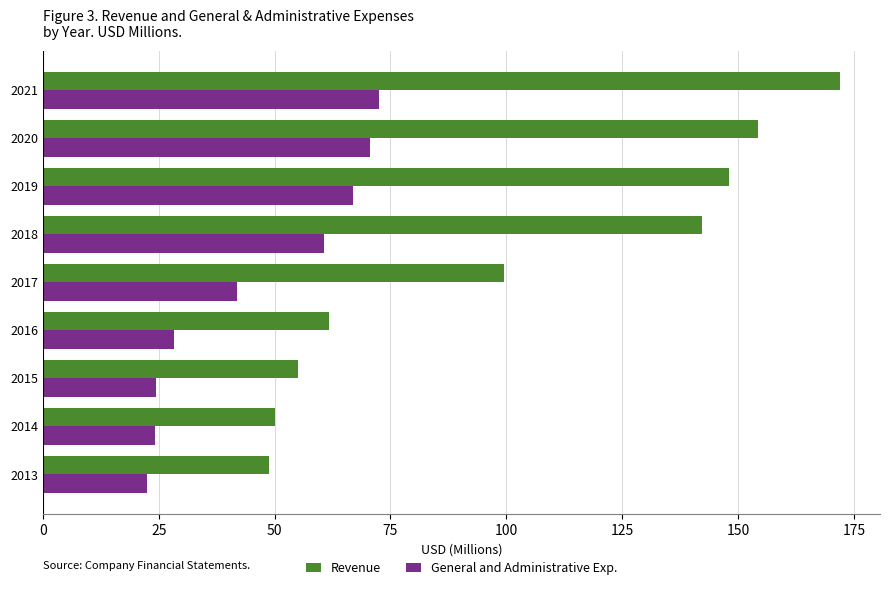

What is the difference between the second highest and second lowest values in the Revenue series?

104.1